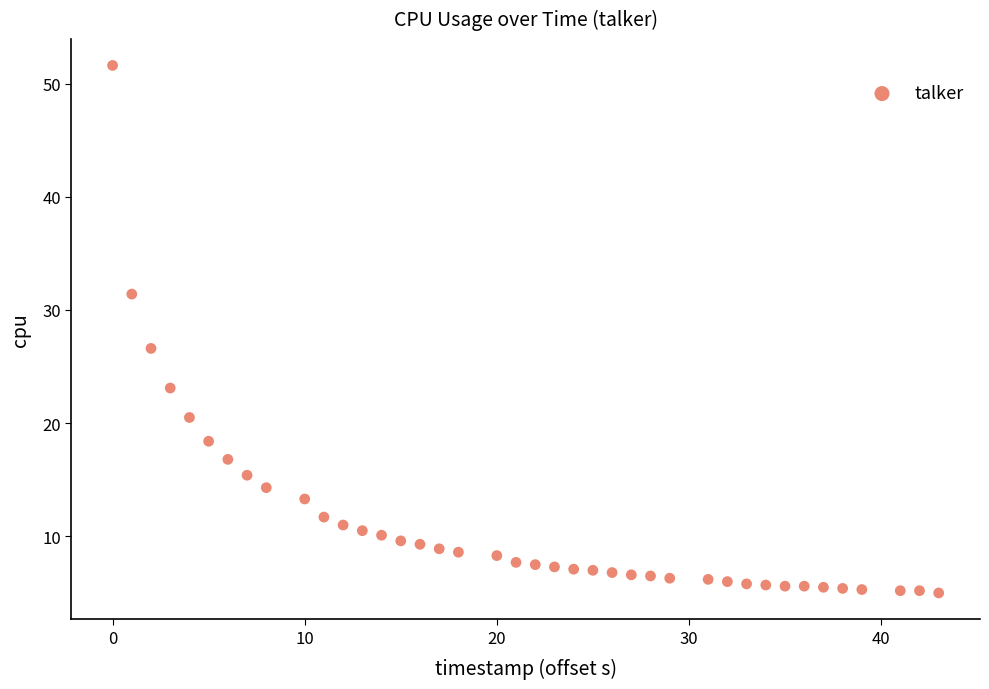

What is the range of Y values (max minus min)?

46.6